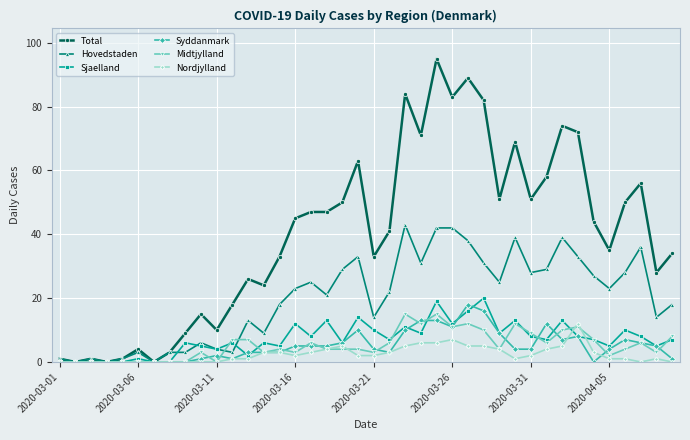

Which series has the widest spread of values?

Total